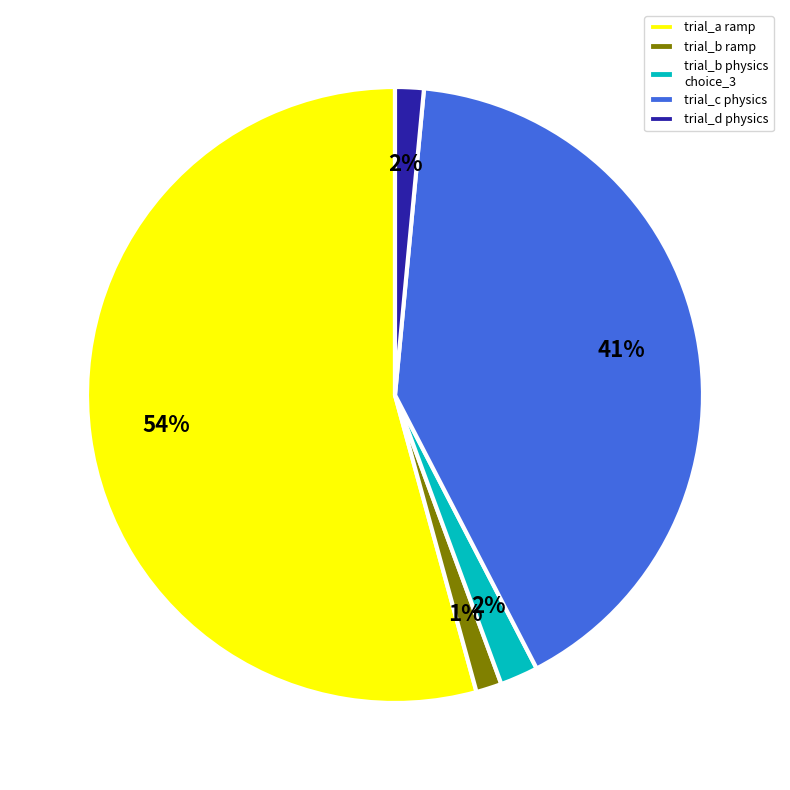

Which slice is the largest?

trial_a ramp